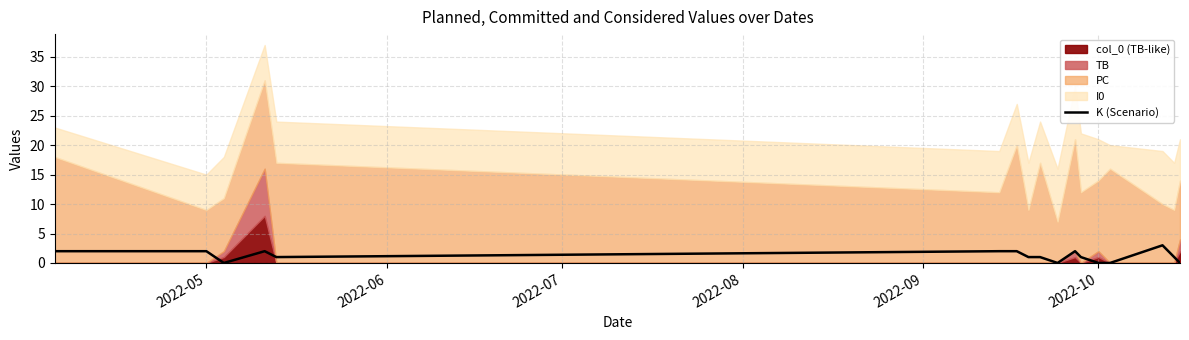

Reading left to right, what are all the values shown in this chart?

2	2	0	2	1	2	2	1	1	0	2	1	0	0	3	1	0